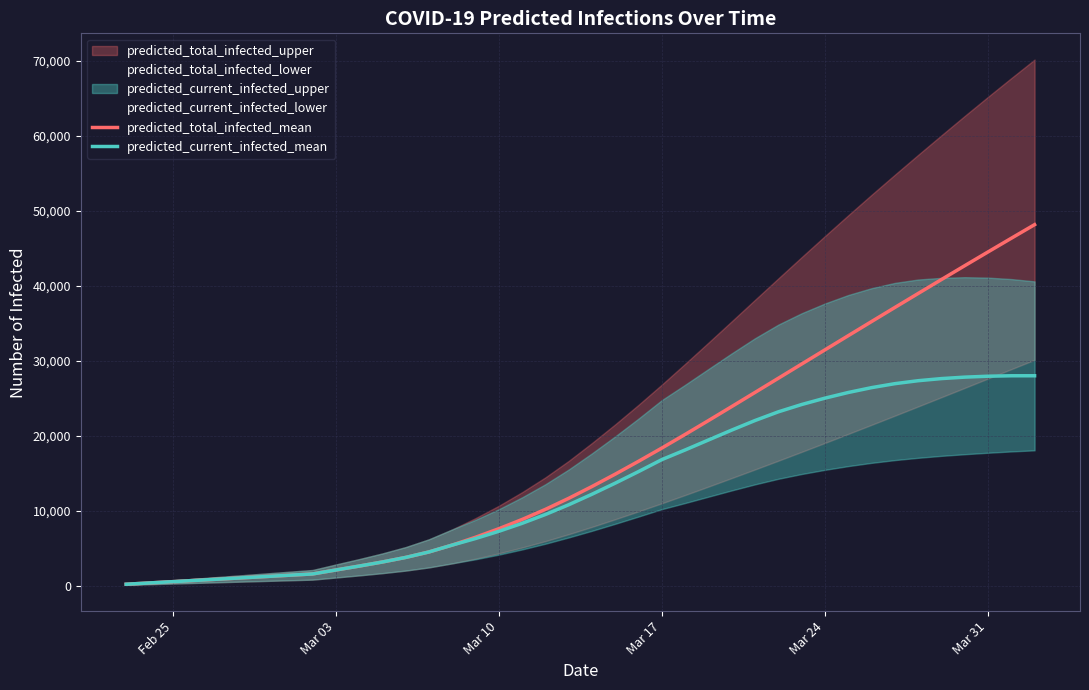

What is the maximum value for predicted_total_infected_mean?

48116